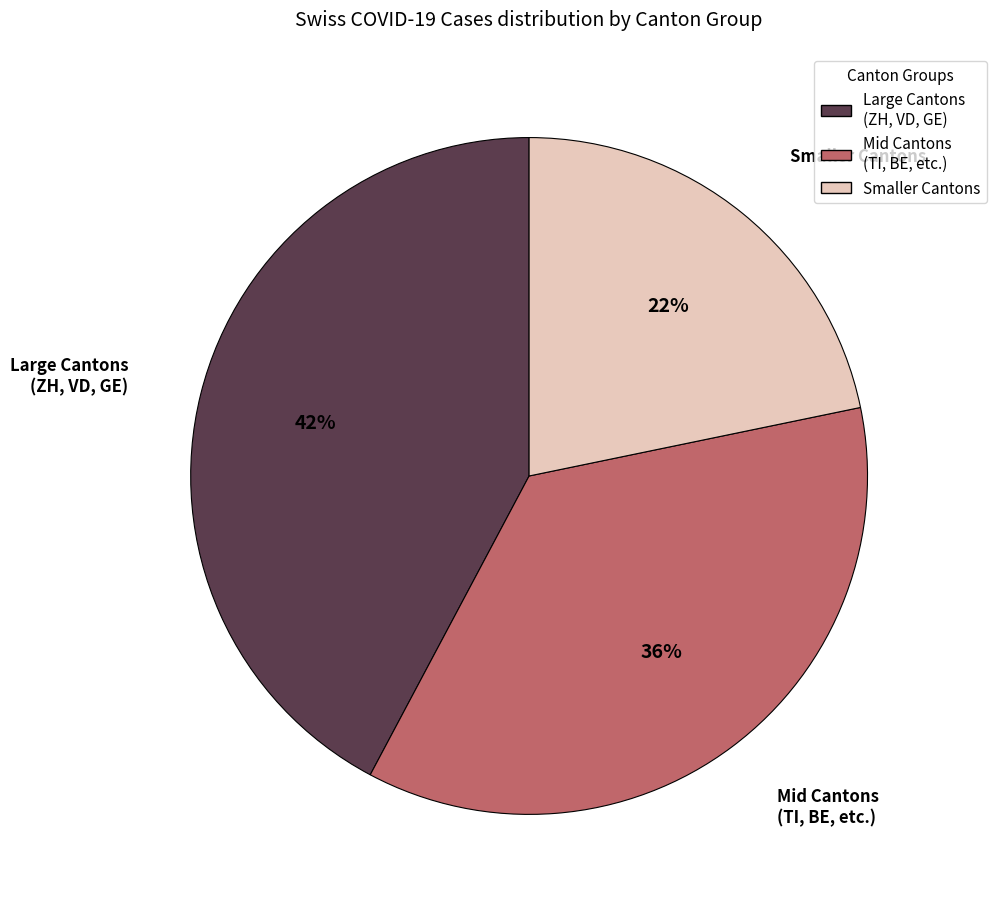

Does any single category account for the majority?

No